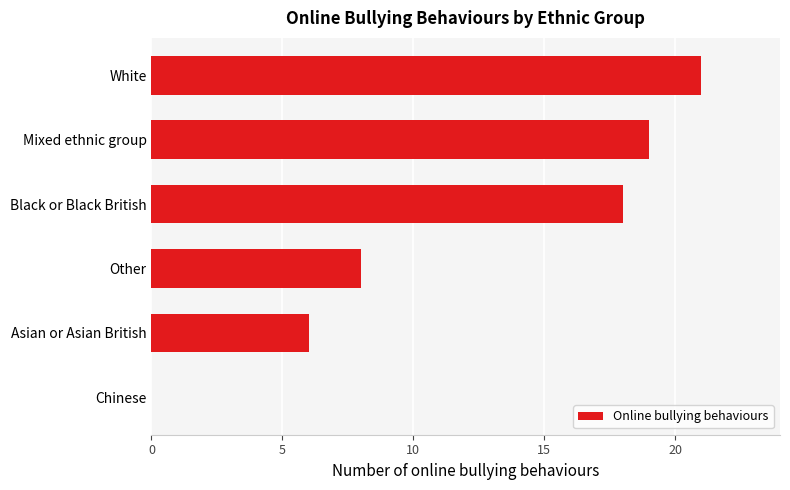

Reading bottom to top, what are all the values shown in this chart?

Chinese=0	Asian or Asian British=6	Other=8	Black or Black British=18	Mixed ethnic group=19	White=21